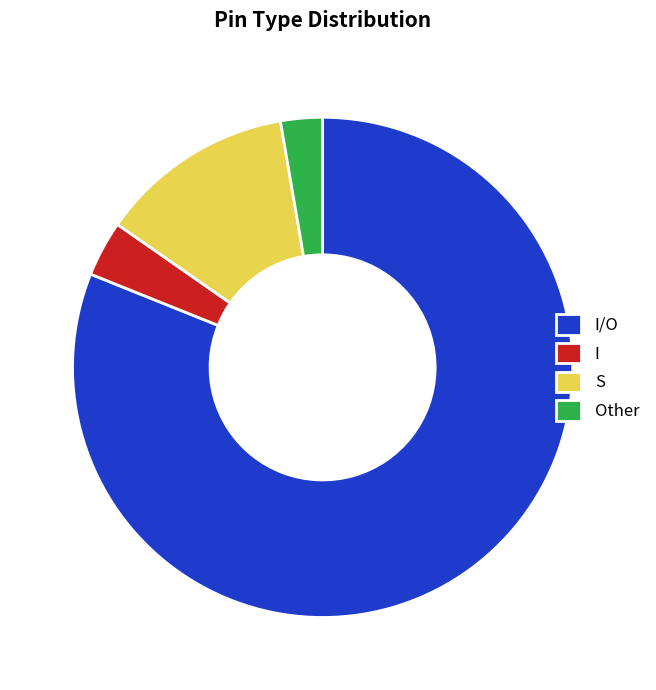

What is the largest slice in the pie chart?

I/O